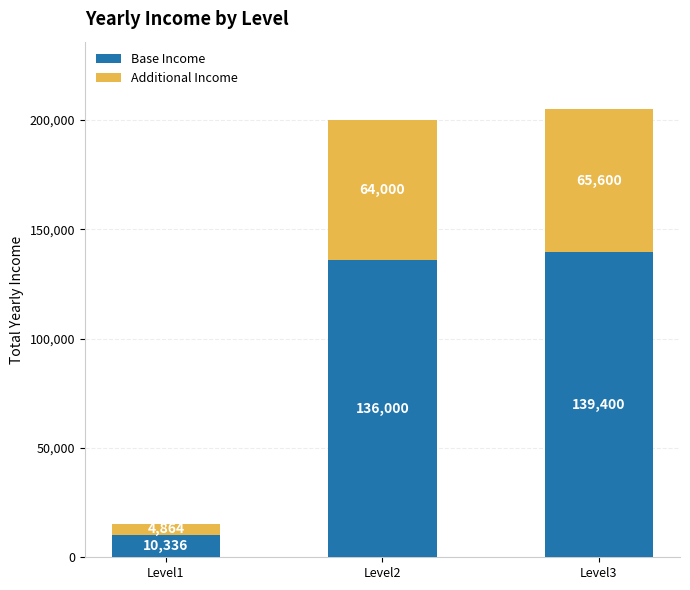

At which category is the sum across all series the highest?

Level3